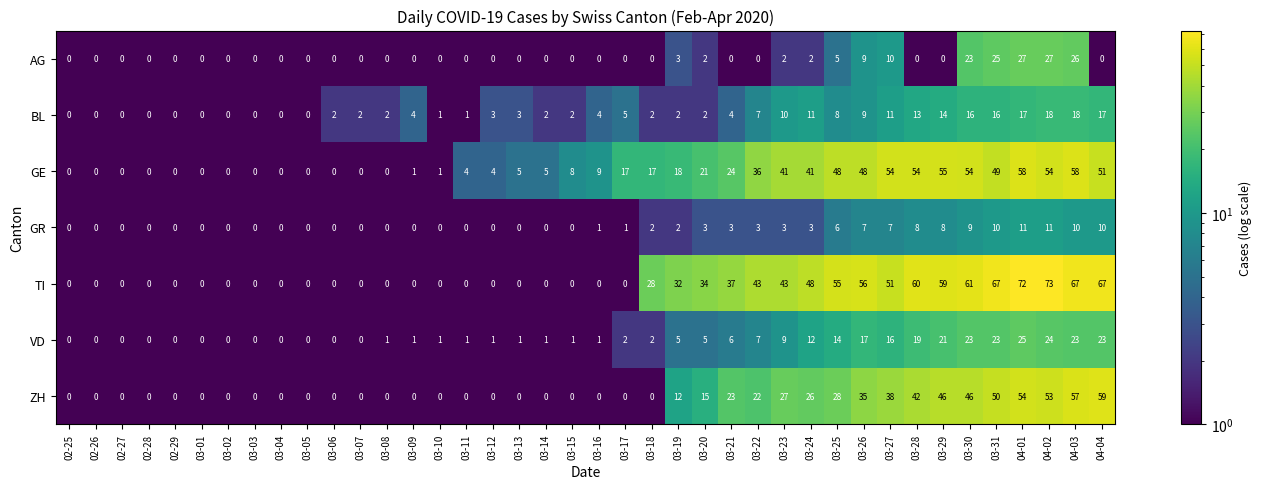

At which category does the chart reach its peak across all series?

04-02